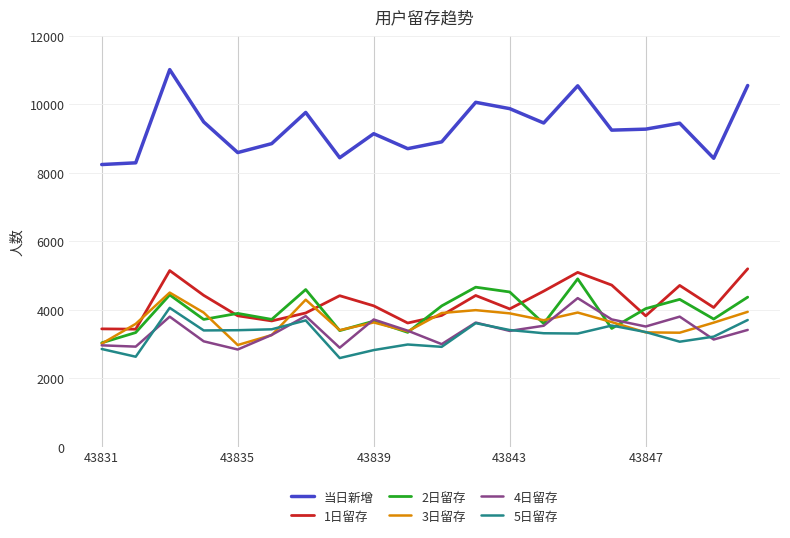

Which series has the largest total across all categories?

当日新增